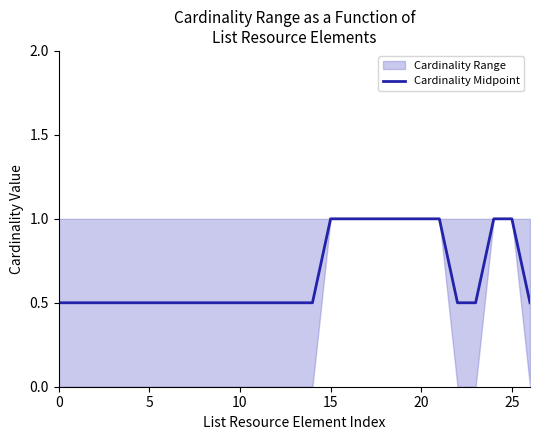

Reading left to right, what are all the values shown in this chart?

0.5	0.5	0.5	0.5	0.5	0.5	0.5	0.5	0.5	0.5	0.5	0.5	0.5	0.5	0.5	1.0	1.0	1.0	1.0	1.0	1.0	1.0	0.5	0.5	1.0	1.0	0.5